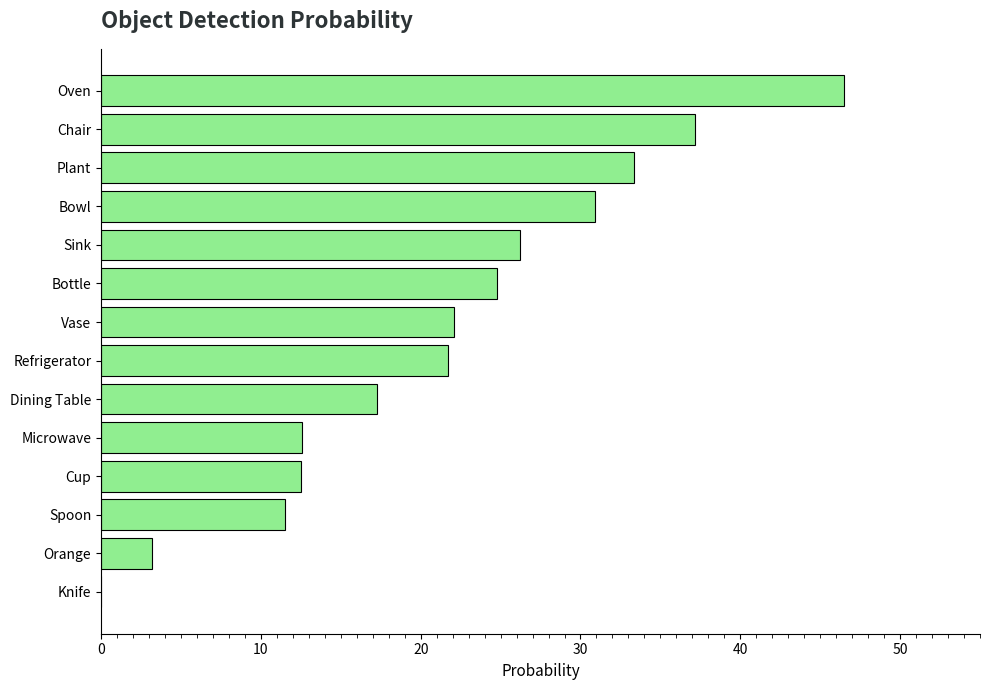

Read the value at Cup.

12.5